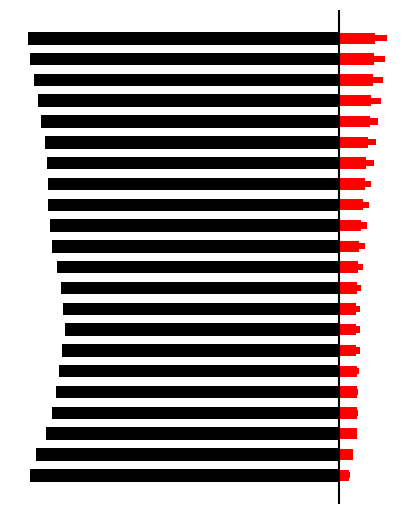

What is the label of the 7th bar from the left?

2